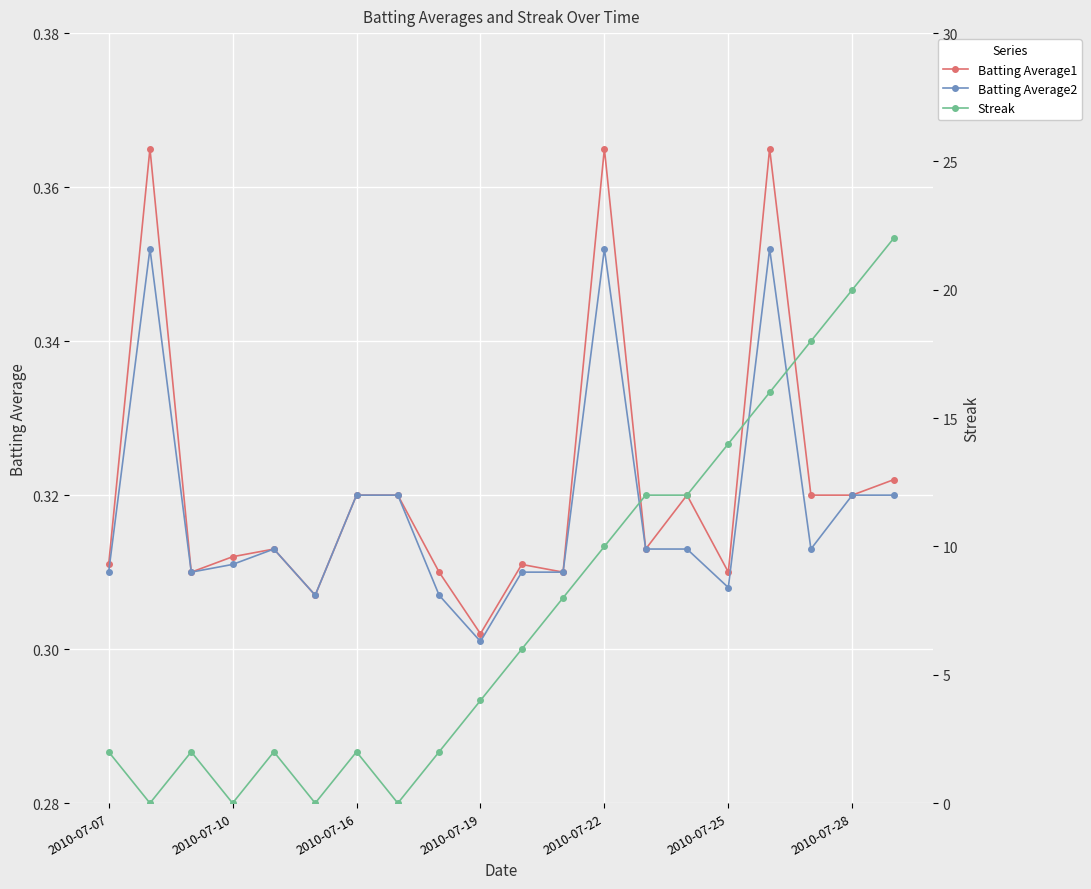

Reading left to right, extract all data points from this chart.

Batting Average1: 0.3	0.4	0.3	0.3	0.3	0.3	0.3	0.3	0.3	0.3	0.3	0.3	0.4	0.3	0.3	0.3	0.4	0.3	0.3	0.3
Batting Average2: 0.3	0.4	0.3	0.3	0.3	0.3	0.3	0.3	0.3	0.3	0.3	0.3	0.4	0.3	0.3	0.3	0.4	0.3	0.3	0.3
Streak: 2.0	0.0	2.0	0.0	2.0	0.0	2.0	0.0	2.0	4.0	6.0	8.0	10.0	12.0	12.0	14.0	16.0	18.0	20.0	22.0